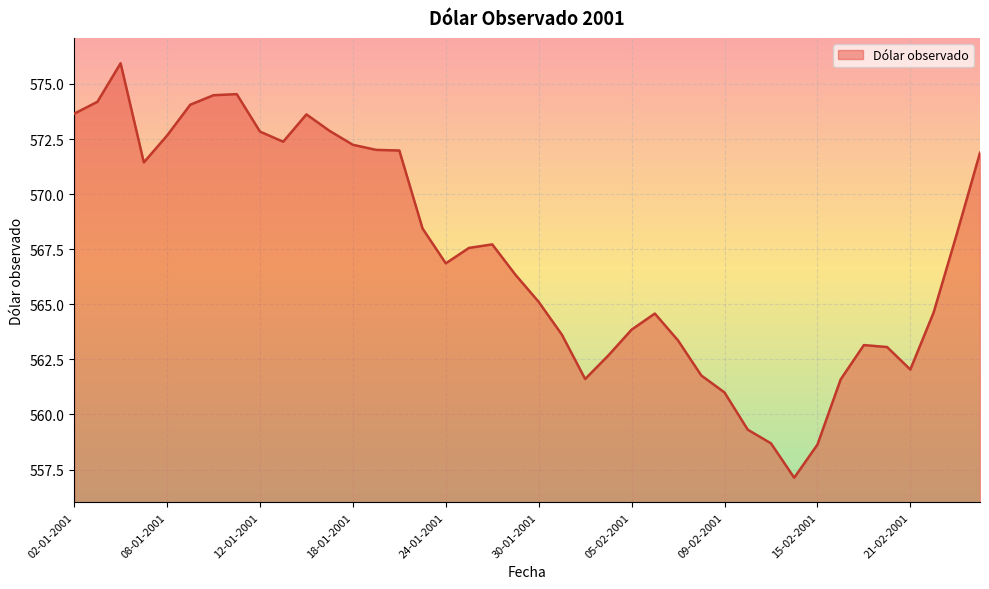

Where is the first local maximum?

04-01-2001